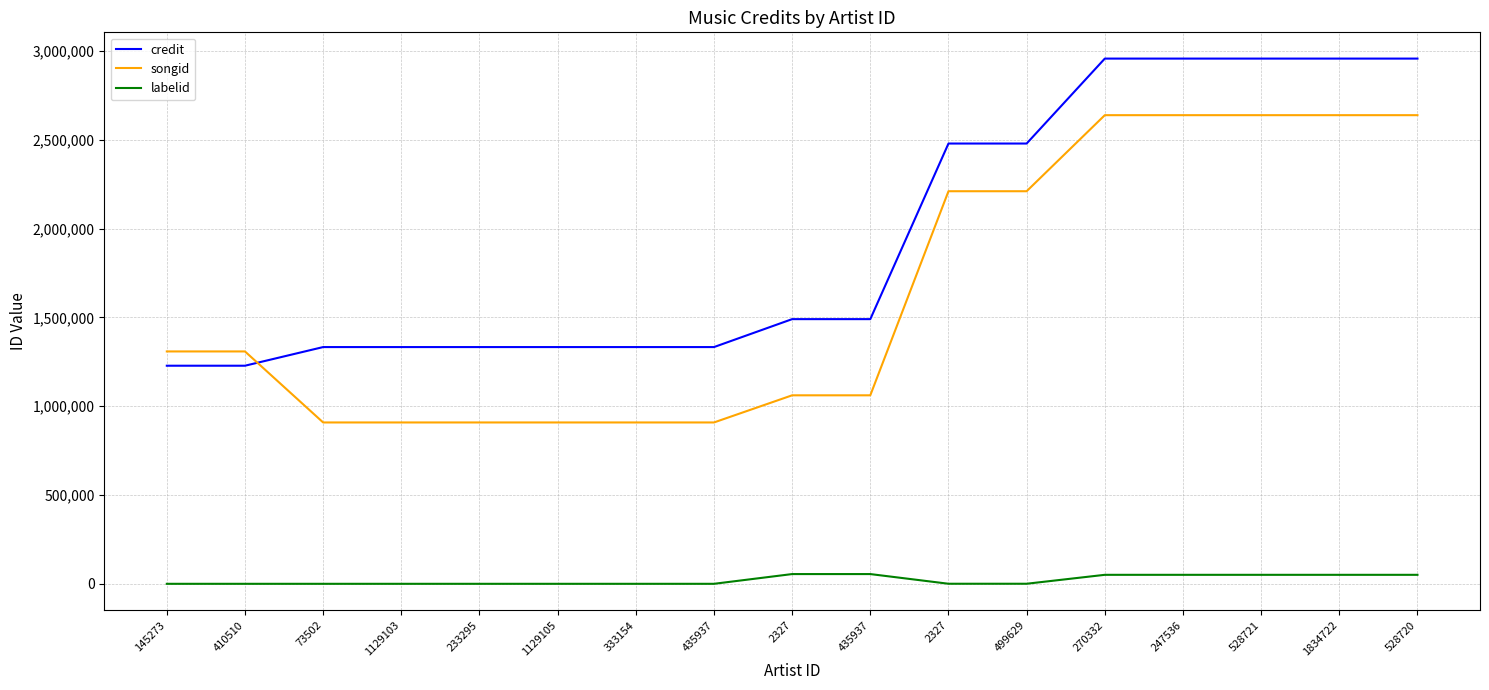

What are all the series names shown in the legend?

credit, songid, labelid